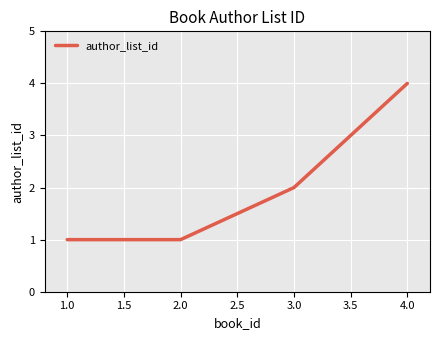

How many series are shown in this chart?

1